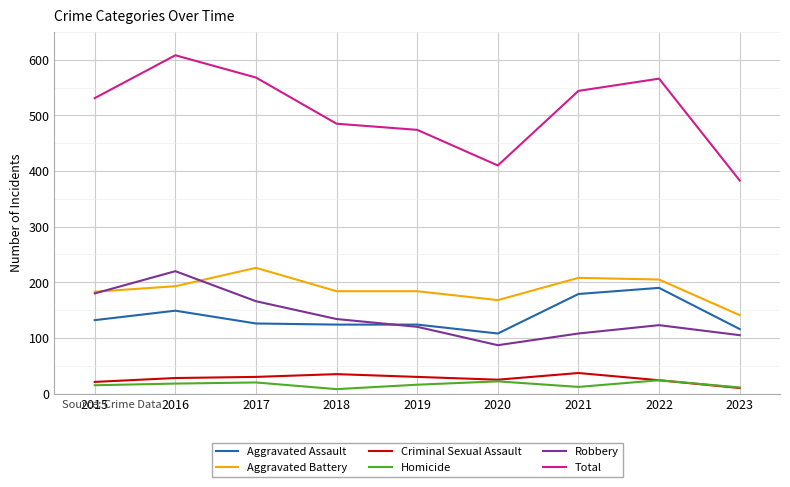

What is the spread (max minus min) of values at 2016?

590